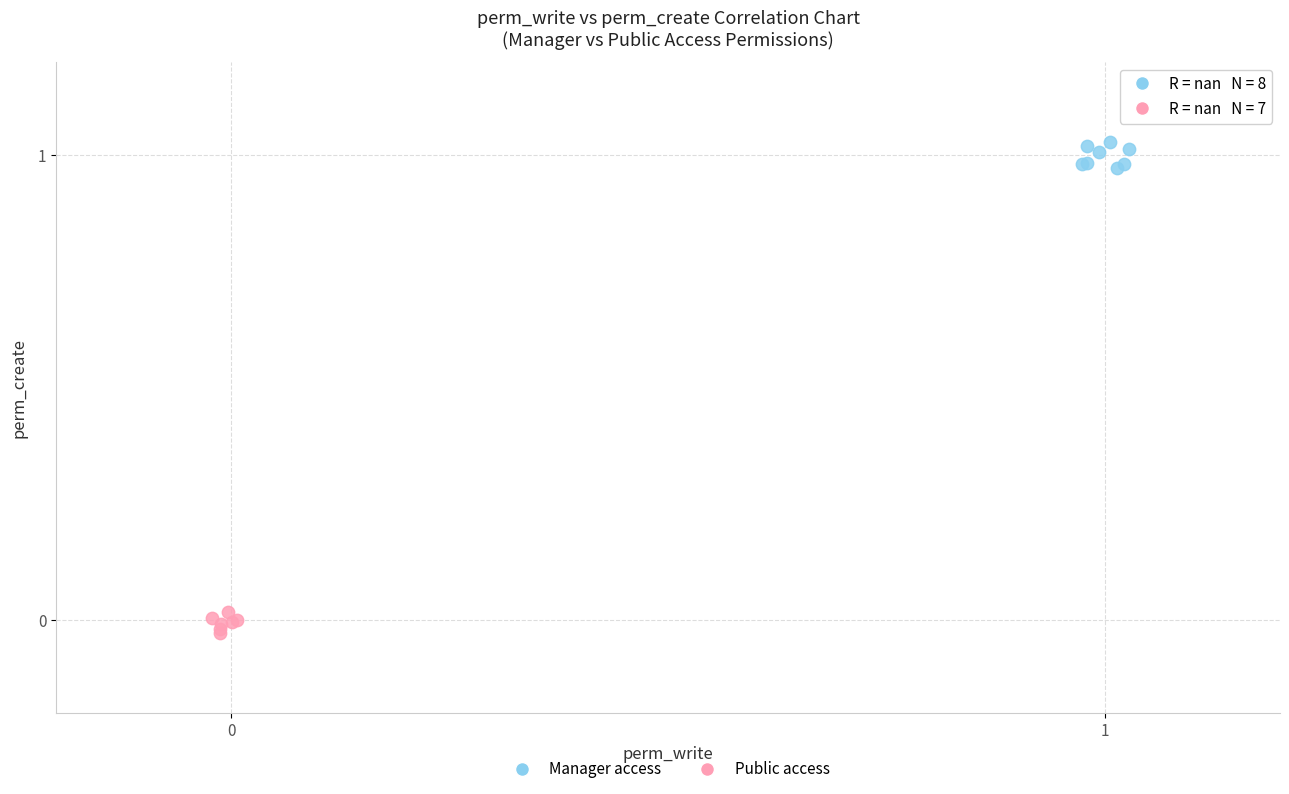

Which series contains the lowest Y value?

Public access